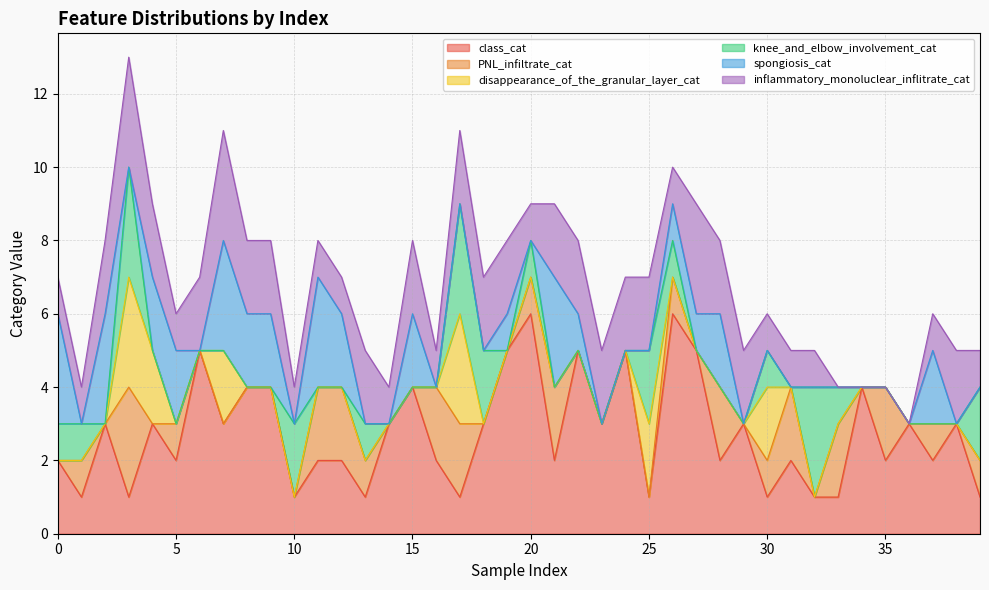

At which category is the sum across all series the highest?

3